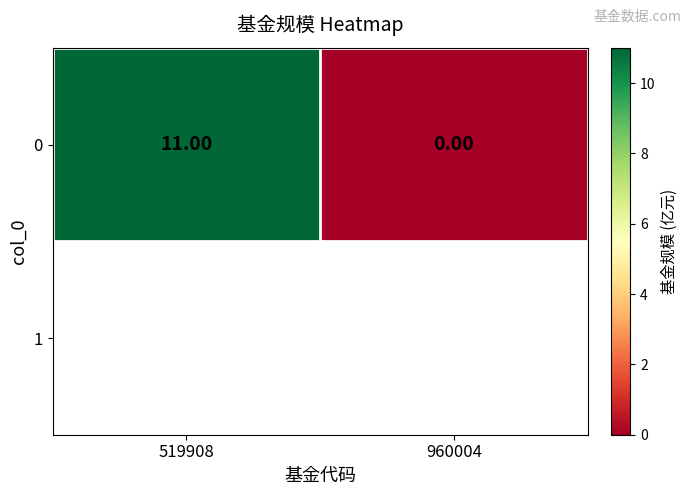

At which category does the chart reach its peak across all series?

519908